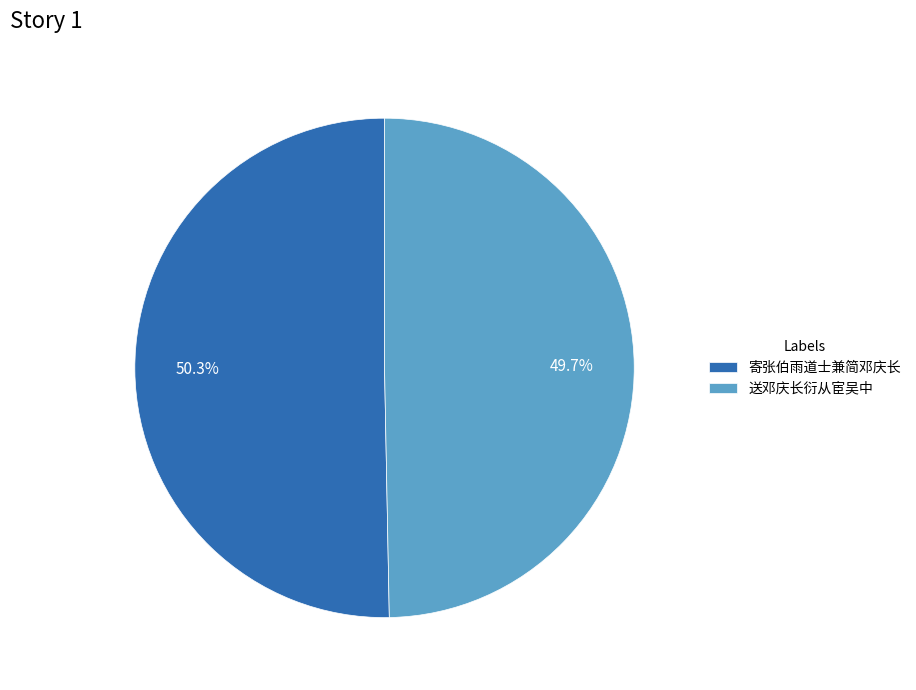

What percentage is the 送邓庆长衍从宦吴中 slice, to the nearest percent?

50%